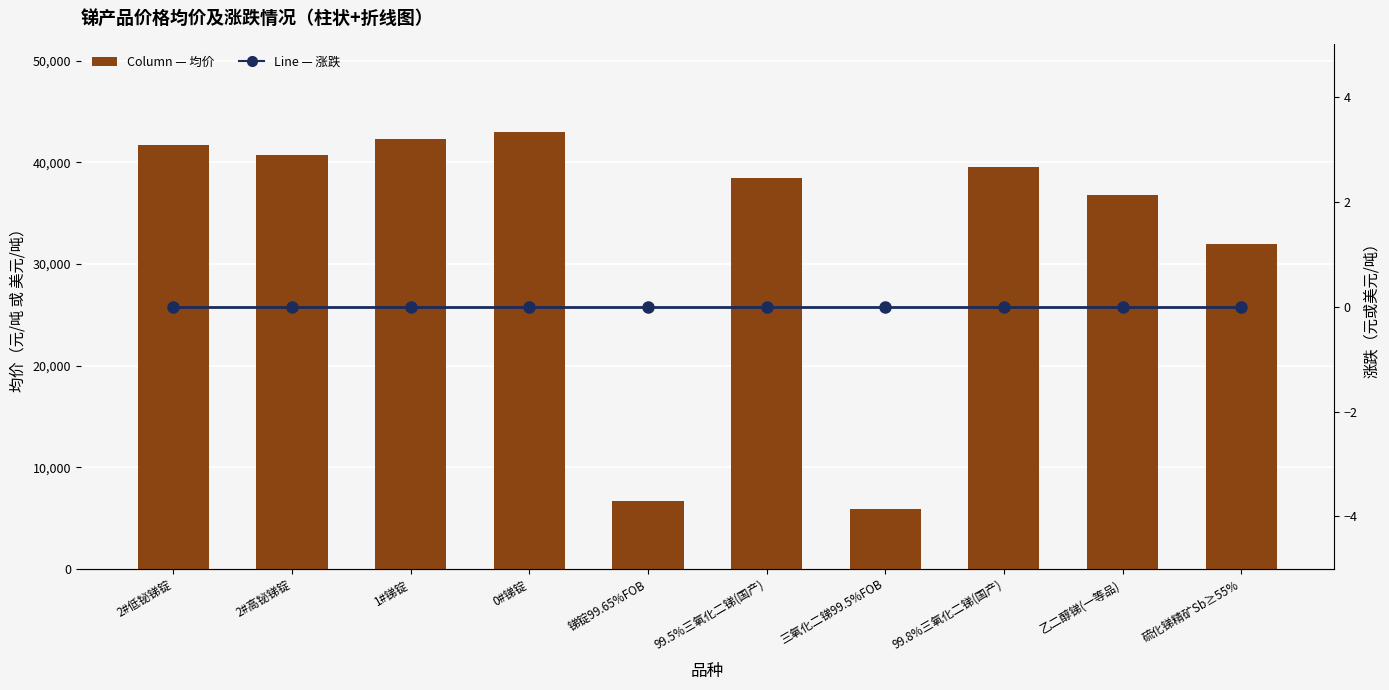

How many categories are shown in the chart?

10